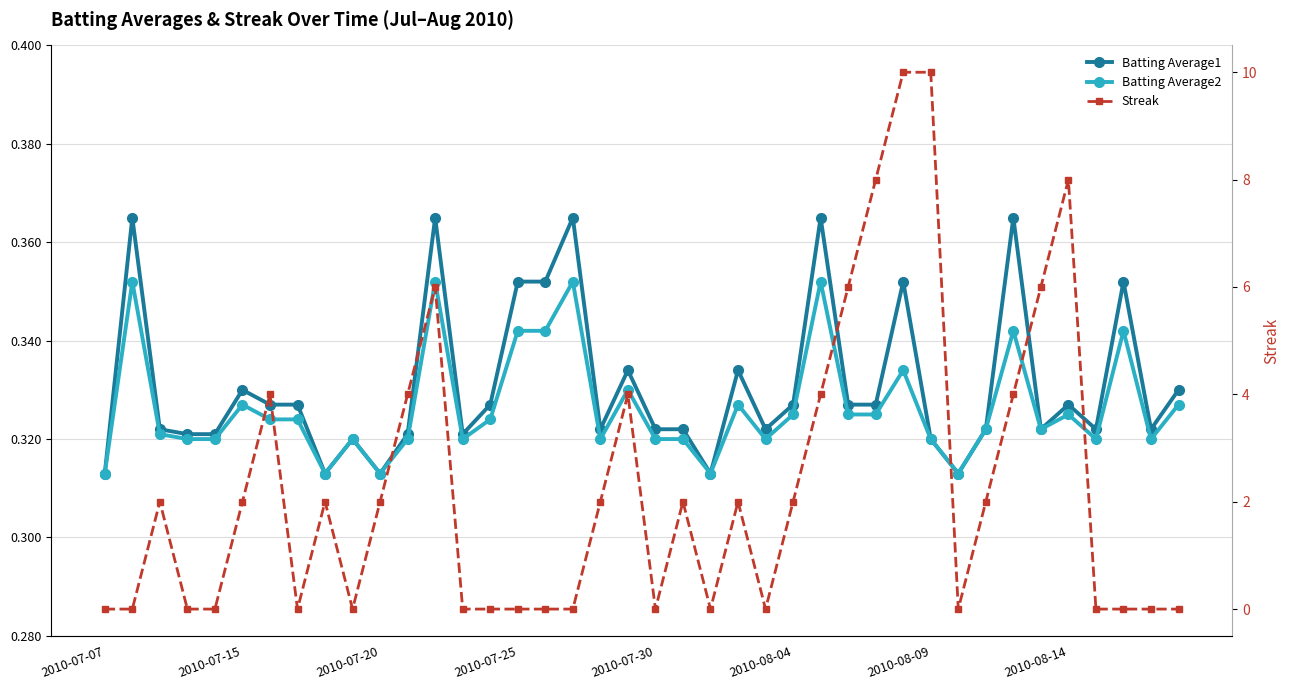

How many lines are shown in the chart?

3